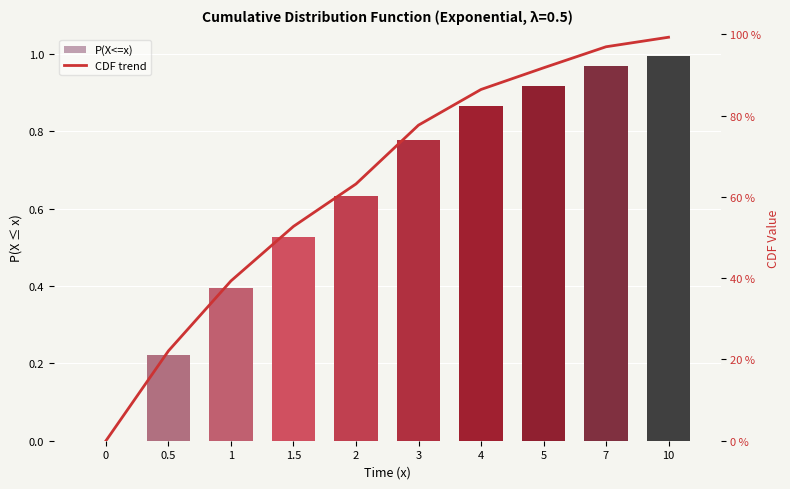

Reading left to right, what are all the values shown in this chart?

P(X<=x): 0=0.0	0.5=0.2	1=0.4	1.5=0.5	2=0.6	3=0.8	4=0.9	5=0.9	7=1.0	10=1.0
CDF trend: 0=0.0	0.5=0.2	1=0.4	1.5=0.5	2=0.6	3=0.8	4=0.9	5=0.9	7=1.0	10=1.0